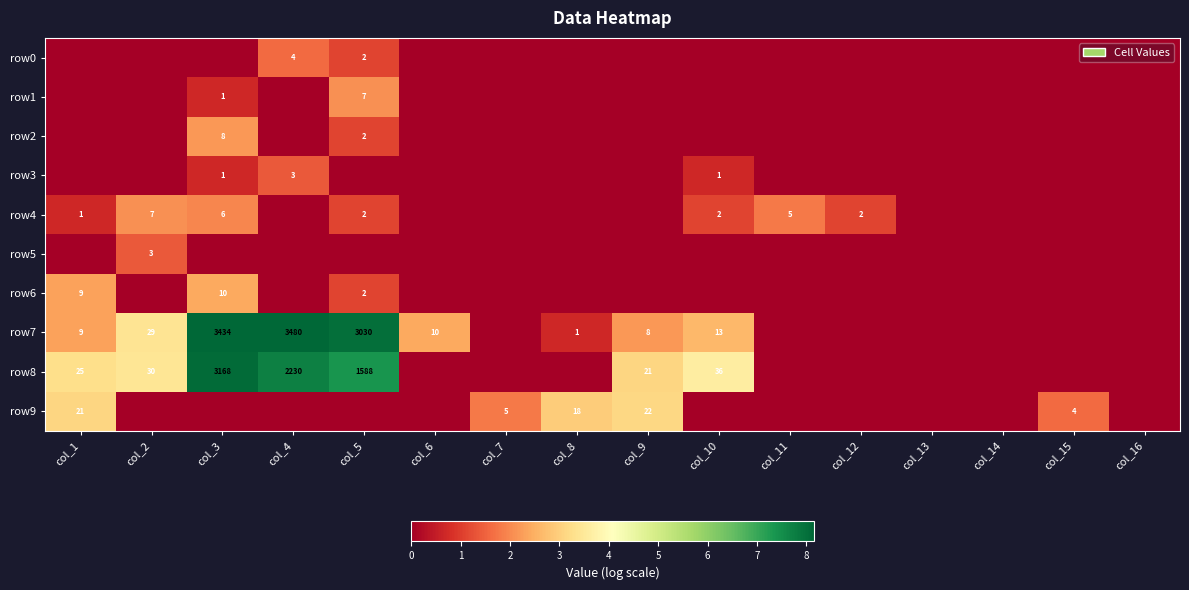

True or false: row4 has a value of 2 at col_5.

True